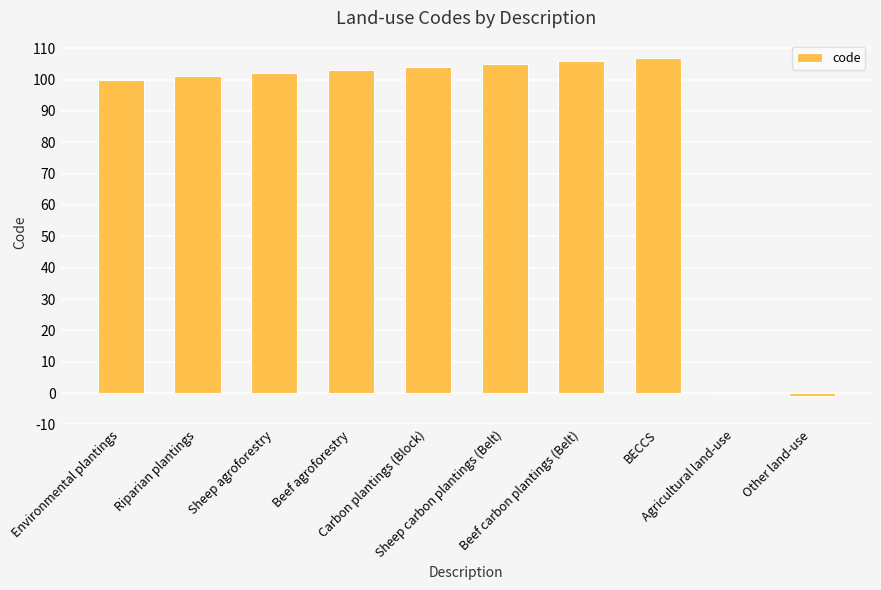

Between Riparian plantings and Sheep agroforestry, which is larger?

Sheep agroforestry